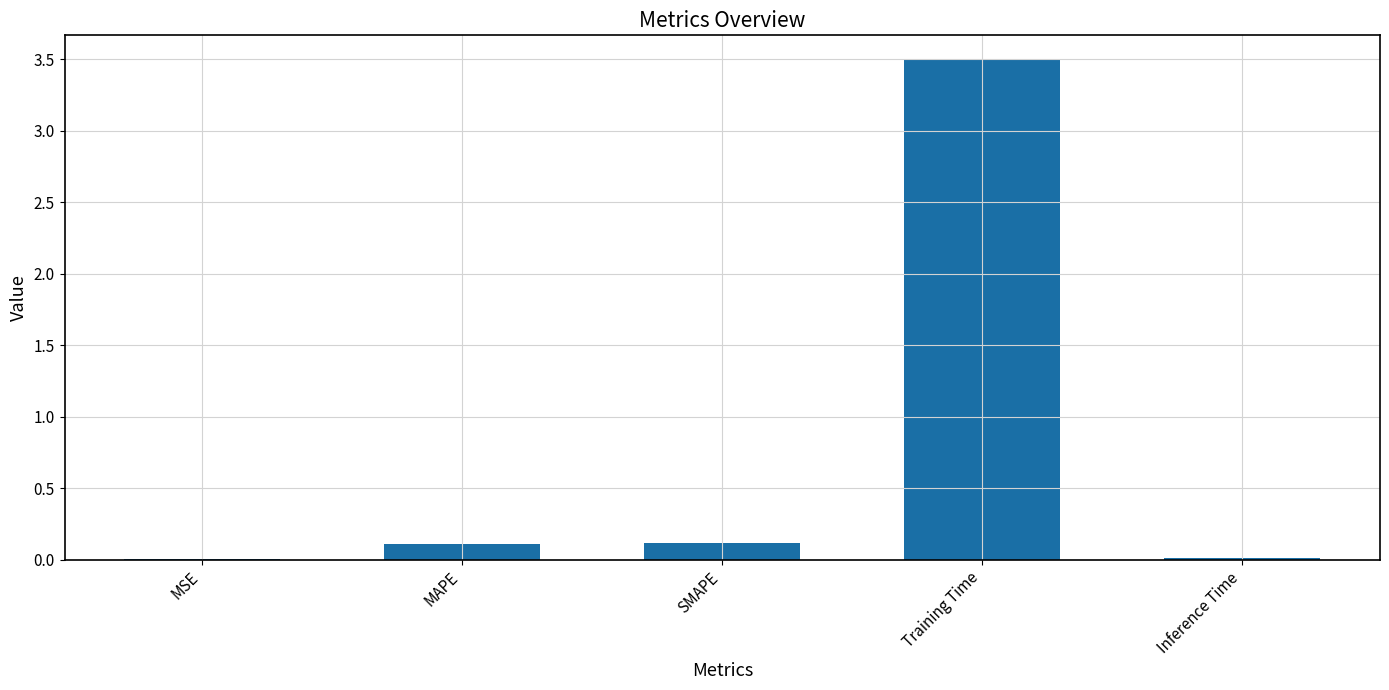

What is the change in value from MSE to Training Time?

+3.5